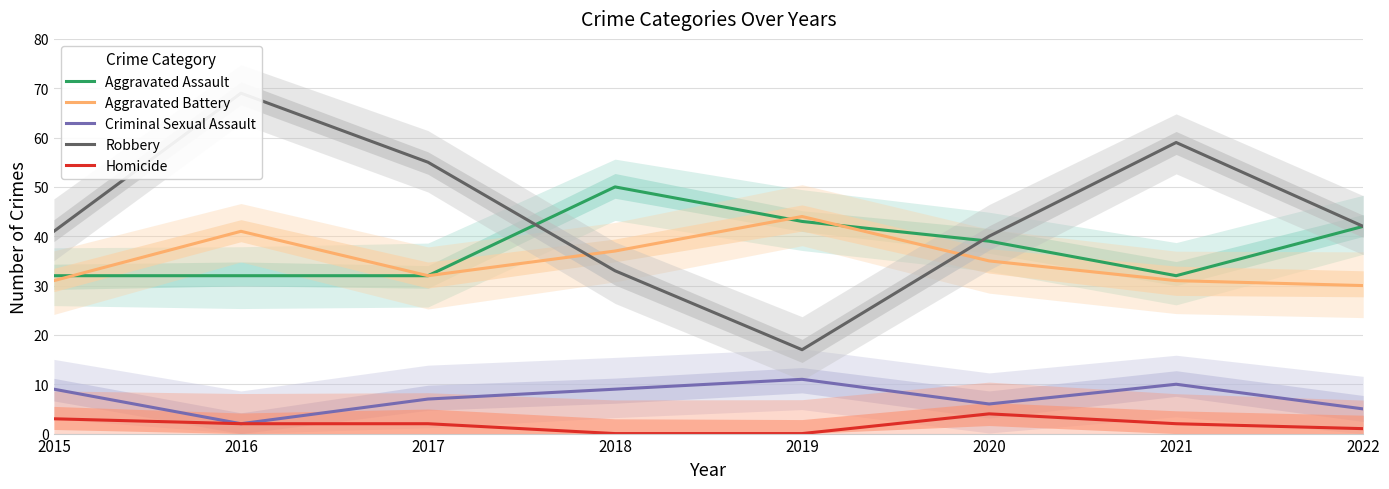

At which category does Homicide reach its first local peak?

2020